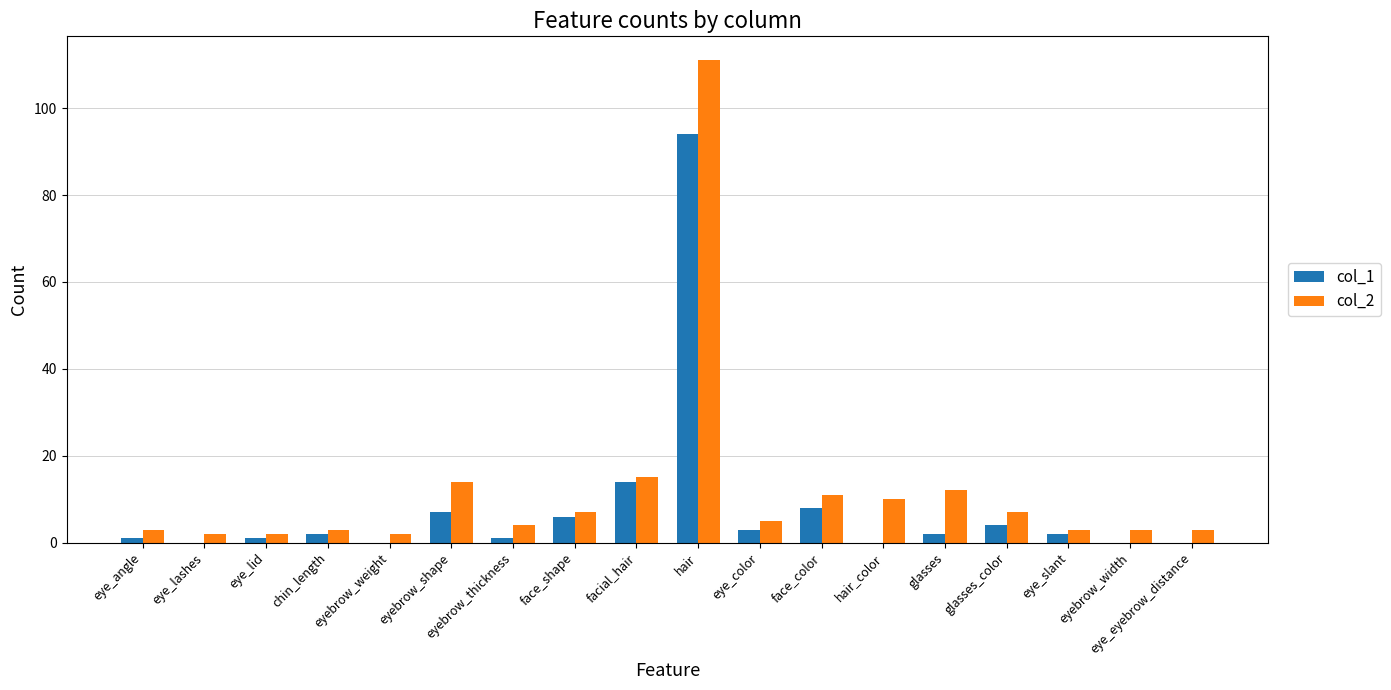

What is the average value of the col_1 series?

8